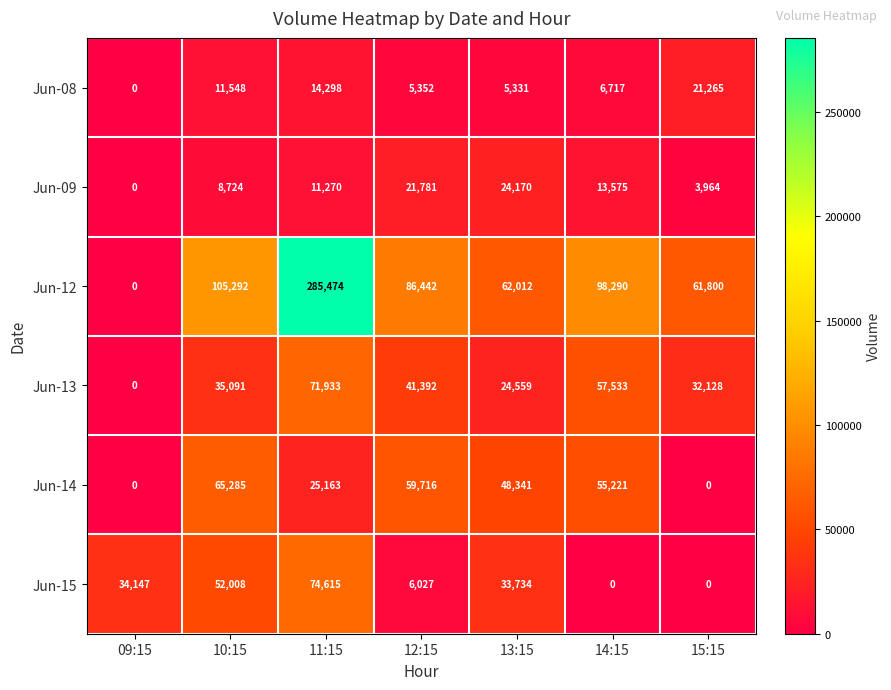

How many data points does each series have?

7